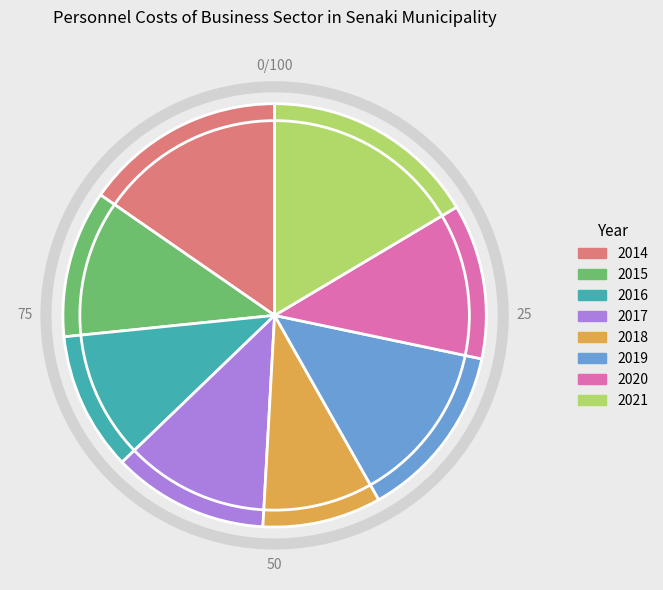

Which slice is the largest?

2021